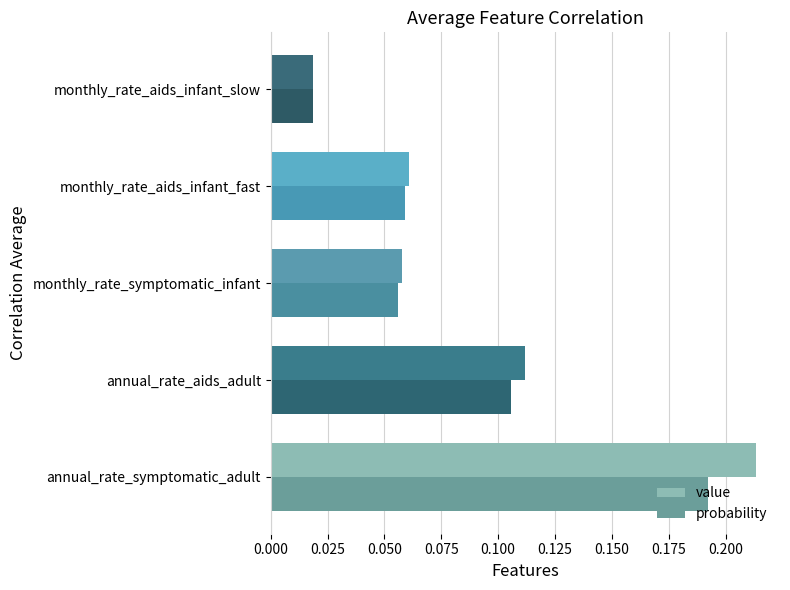

The value of value at monthly_rate_aids_infant_fast is 0.0. True or false?

False